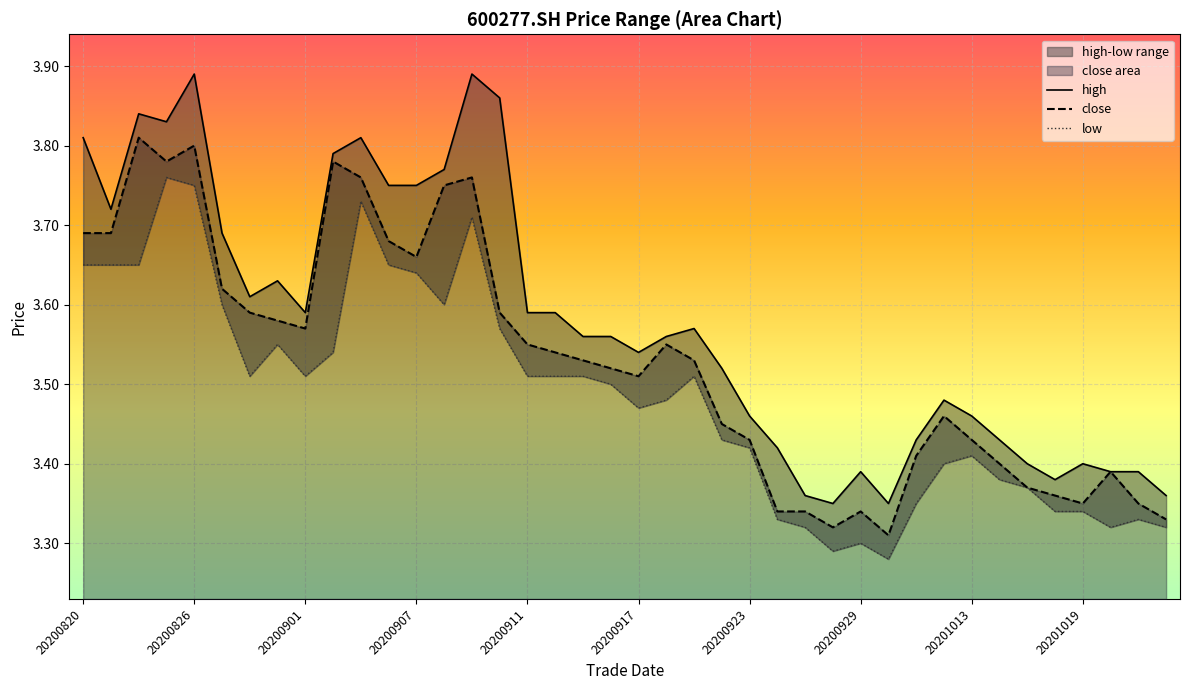

How many lines are shown in the chart?

3